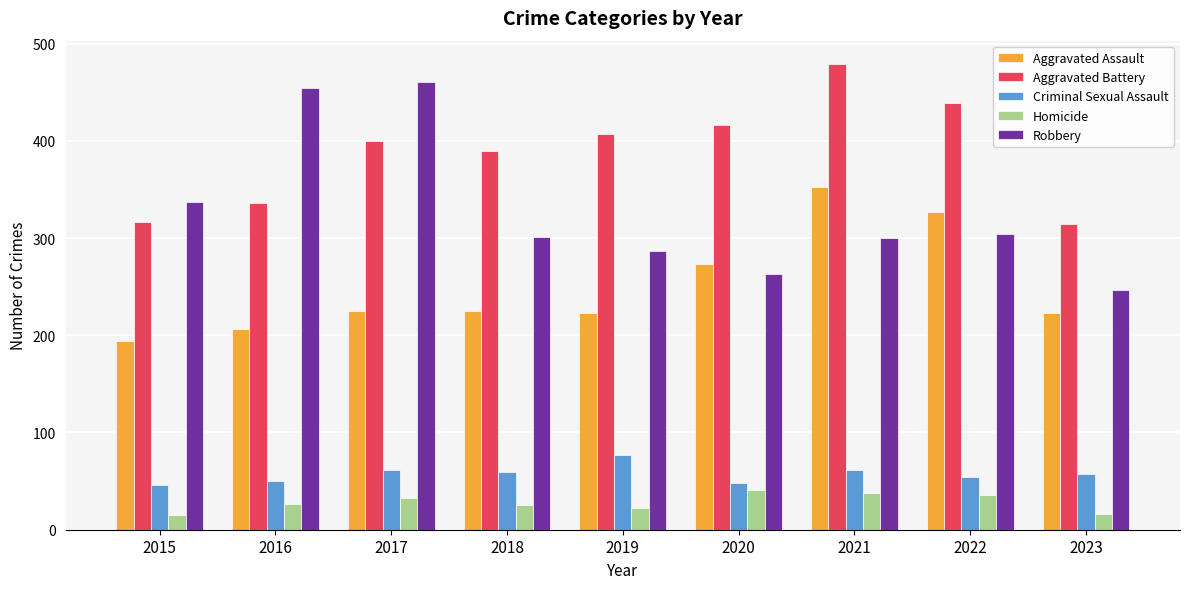

What is the difference between the second highest and second lowest values in the Aggravated Battery series?

123